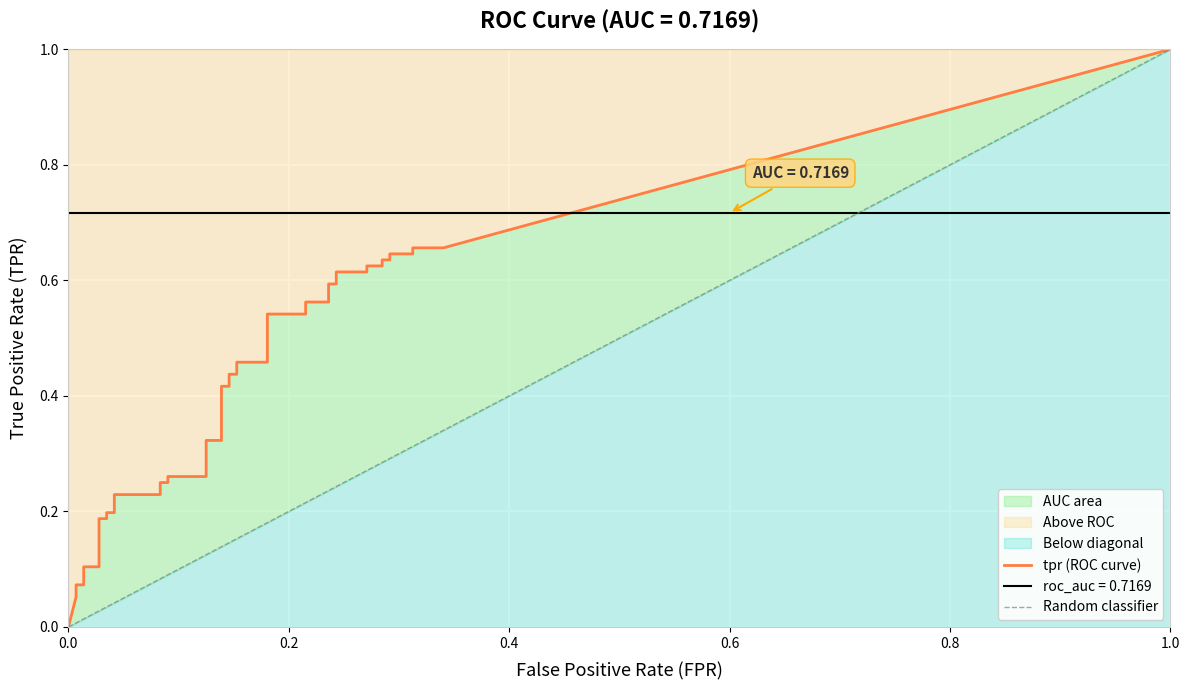

What is the sum of the tpr values at 39 and 37?

1.3